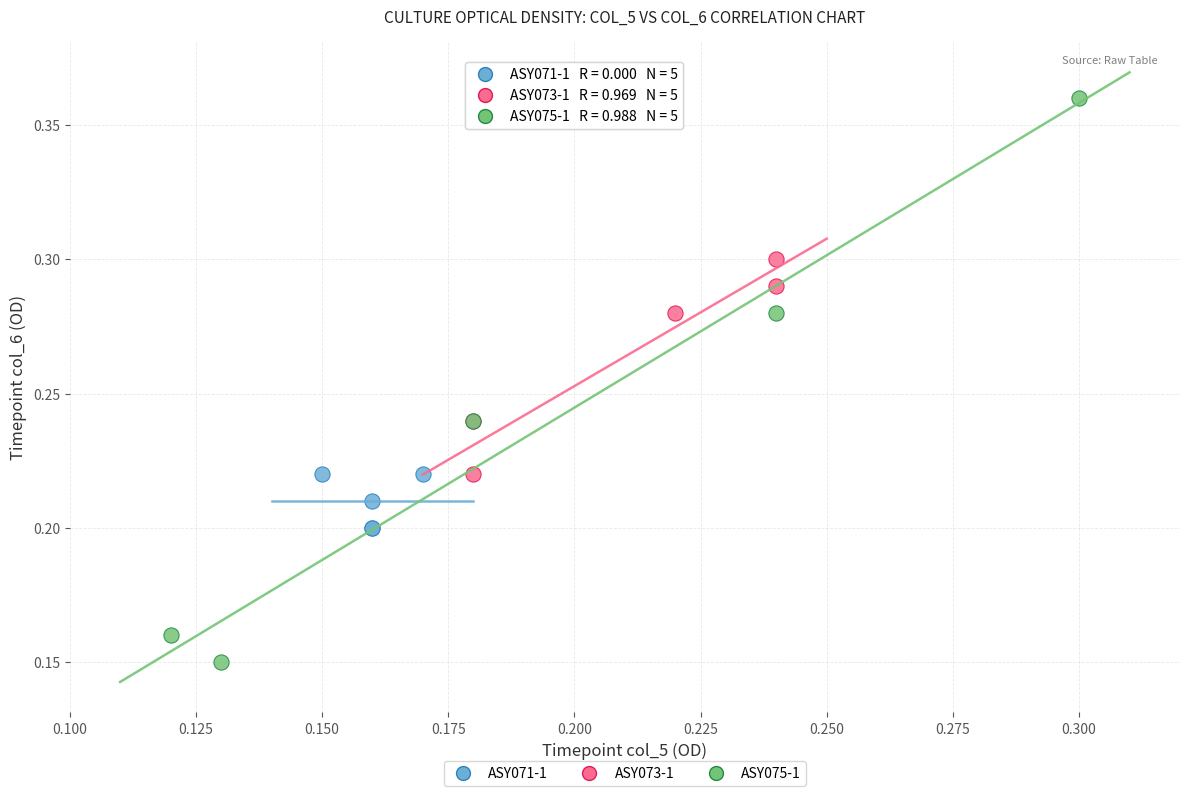

Which series contains the highest Y value?

ASY075-1